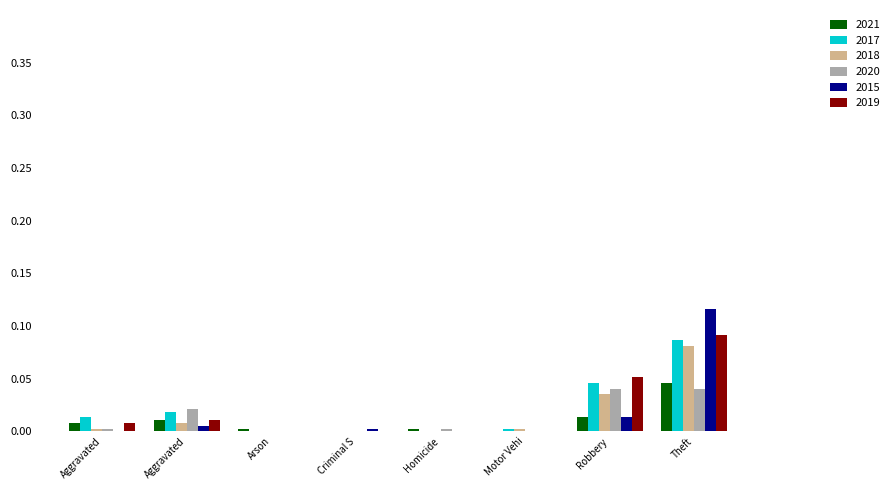

Reading right to left, list all the values displayed in this chart.

2021: 0.0	0.0	0.0	0.0	0.0	0.0	0.0	0.0
2017: 0.1	0.0	0.0	0.0	0.0	0.0	0.0	0.0
2018: 0.1	0.0	0.0	0.0	0.0	0.0	0.0	0.0
2020: 0.0	0.0	0.0	0.0	0.0	0.0	0.0	0.0
2015: 0.1	0.0	0.0	0.0	0.0	0.0	0.0	0.0
2019: 0.1	0.1	0.0	0.0	0.0	0.0	0.0	0.0